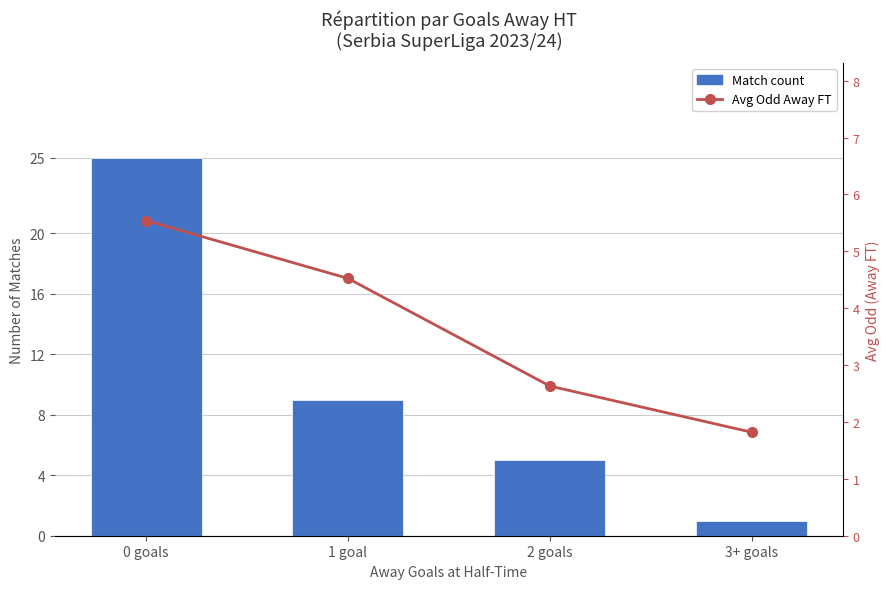

Which series has the largest total across all categories?

Match count